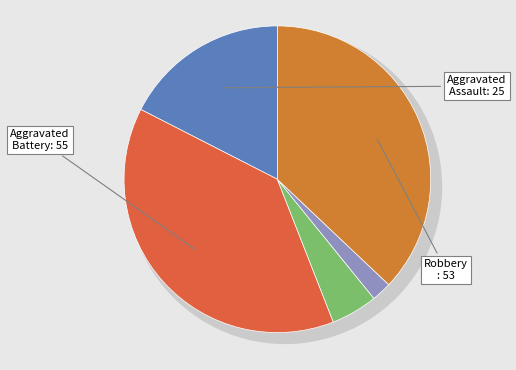

True or false: Aggravated Assault accounts for 17% of the total.

True